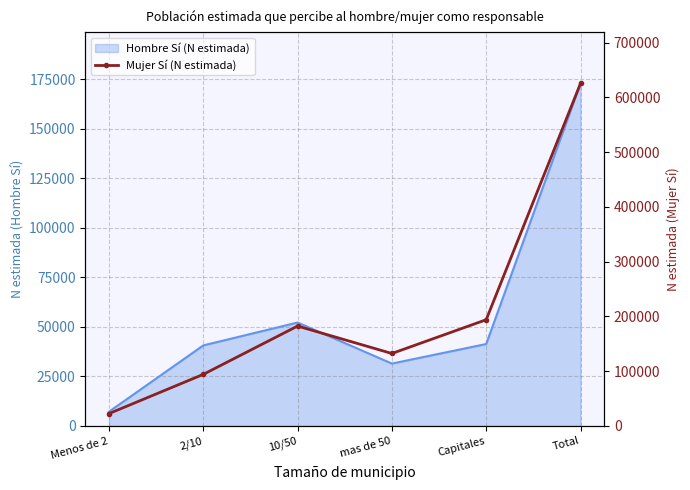

How many points are higher than both their immediate neighbors (excluding endpoints)?

1